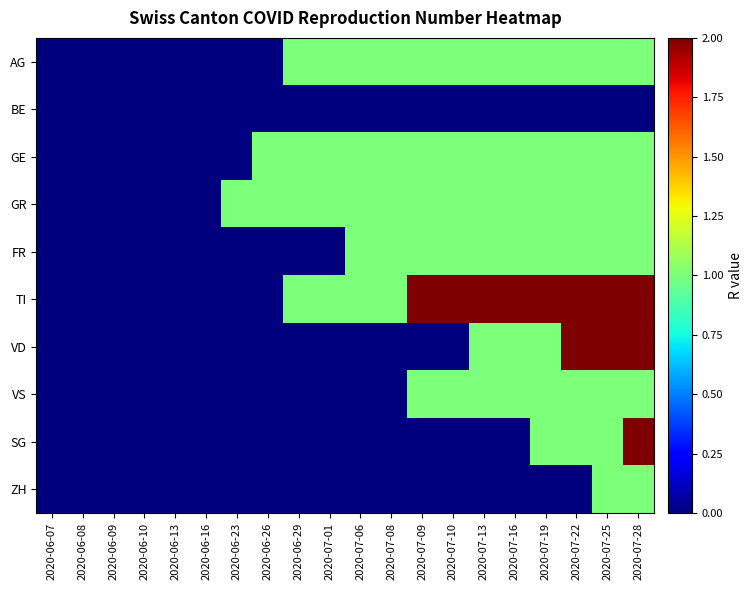

At how many categories does at least one series exceed 1?

8